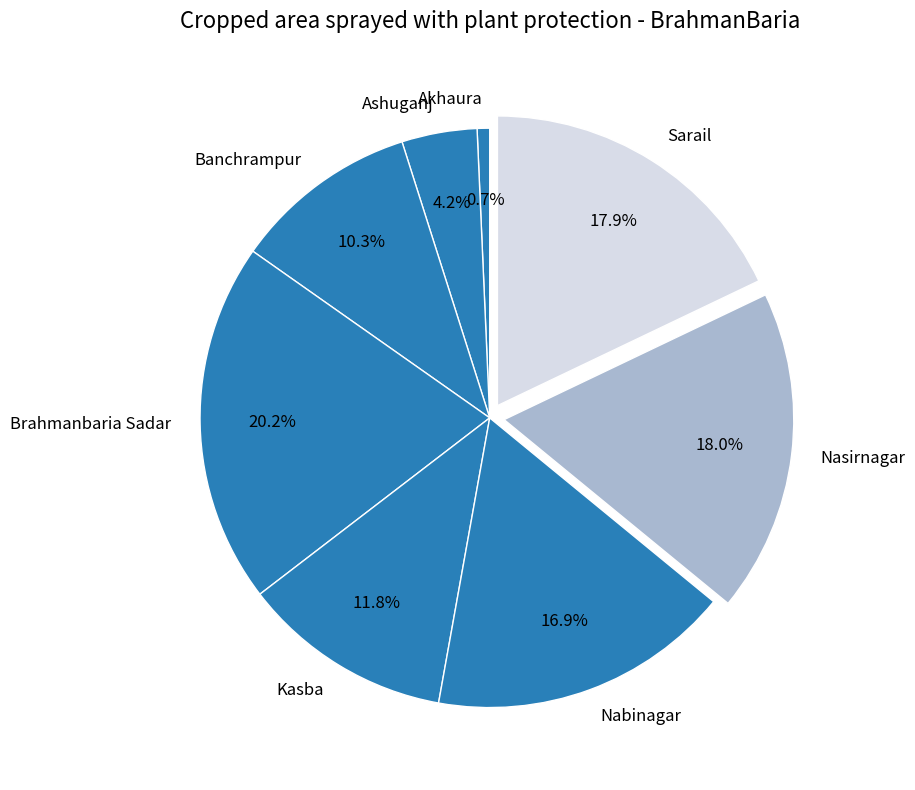

What percentage is the Ashuganj slice, to the nearest percent?

4%